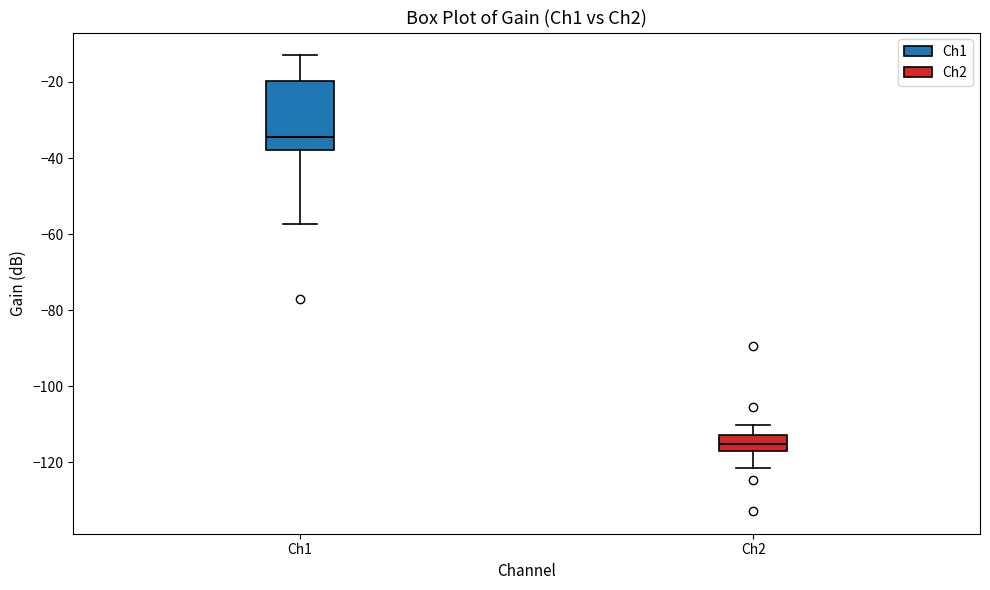

Reading left to right, read every box against the y-axis: the position of its median line, the range the box covers, and the ends of its whiskers. The values are not printed on the chart, so give them approximately, as read against the axis.

Ch1: median -34, box -38 to -20, whiskers -58 to -14
Ch2: median -116 (inside the box), box -116 to -112, whiskers -122 to -110